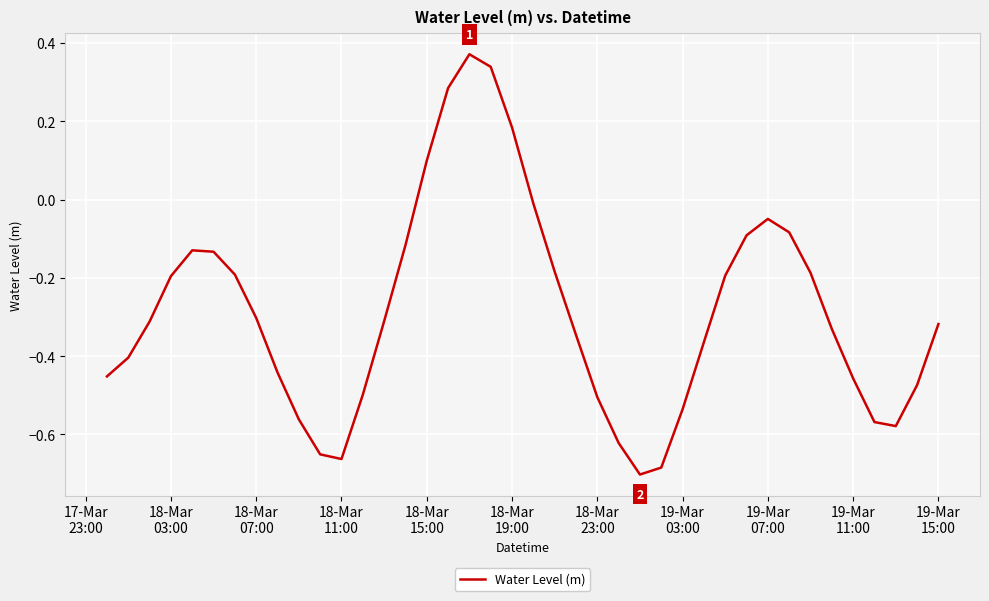

What is the difference between the maximum and minimum values?

1.1